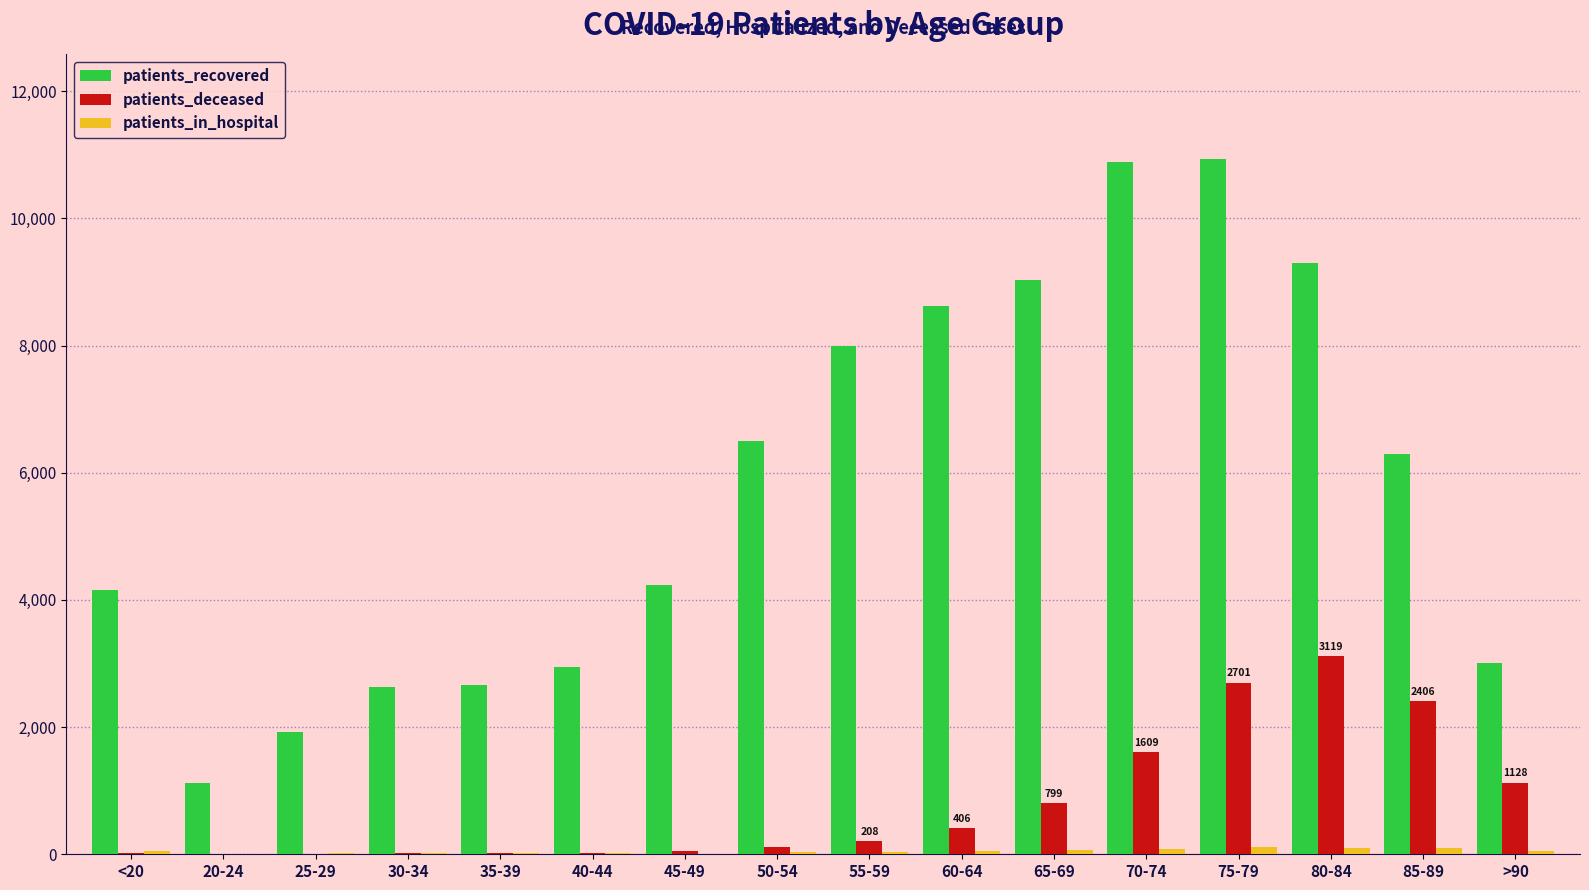

What is the sum of all patients_recovered values?

92252